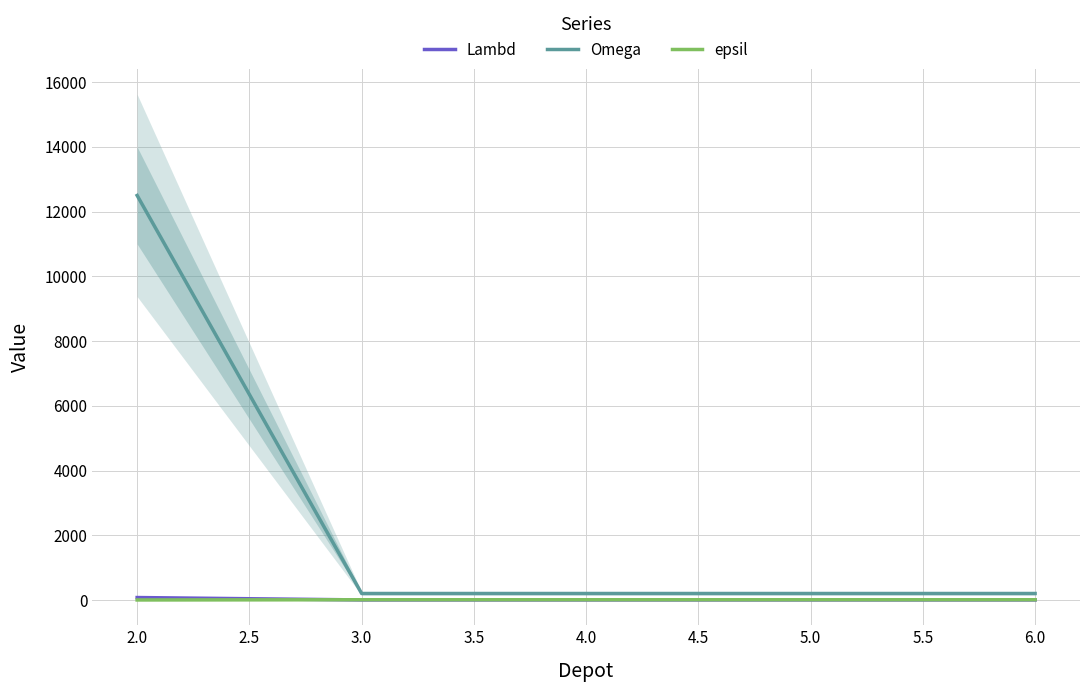

What are all the series names shown in the legend?

Lambd, Omega, epsil